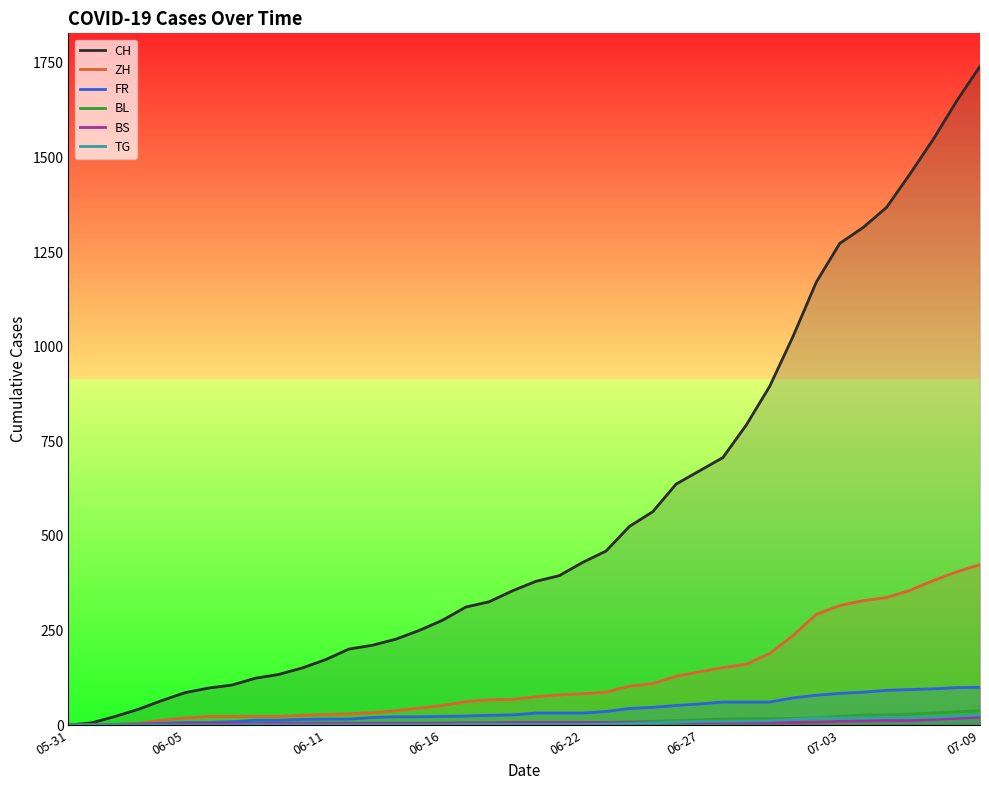

Reading right to left, what are all the values shown in this chart?

CH: 1741	1649	1548	1456	1368	1315	1273	1171	1027	895	793	707	672	637	564	525	460	430	395	380	355	326	312	277	250	227	211	201	173	151	134	124	106	98	86	65	42	23	6	0
ZH: 424	405	382	356	337	329	316	293	237	189	161	152	141	129	110	103	87	83	80	75	68	67	62	52	45	38	33	30	28	26	23	23	23	23	19	13	5	2	0	0
FR: 100	99	96	94	92	87	84	79	72	61	61	61	56	52	47	44	36	32	32	32	27	26	24	23	22	22	20	16	16	15	13	13	9	7	7	5	3	2	0	0
BL: 38	35	32	29	27	27	23	19	18	17	17	16	14	12	10	9	7	7	7	6	5	5	5	5	4	4	4	4	4	4	3	3	3	3	3	2	2	1	1	0
BS: 21	18	15	12	12	11	10	8	7	7	7	7	7	7	7	7	7	7	7	7	7	6	6	5	5	5	5	5	5	5	5	4	4	4	4	1	1	0	0	0
TG: 27	24	21	21	21	19	19	19	15	12	11	10	10	8	6	4	3	2	2	2	2	2	2	1	1	1	1	1	1	1	1	1	0	0	0	0	0	0	0	0